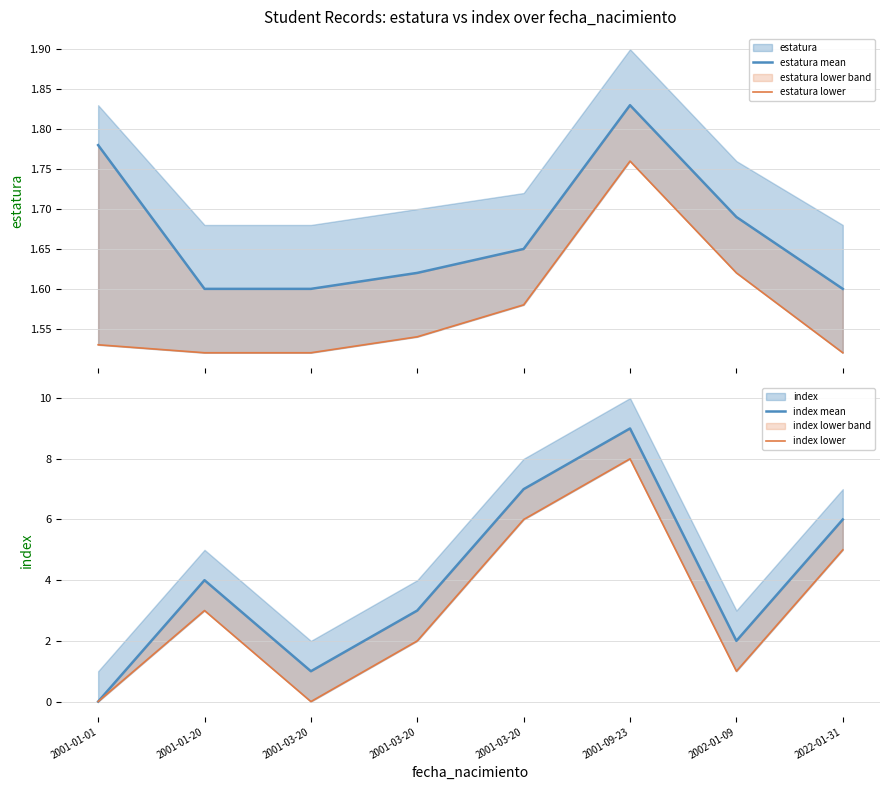

Reading left to right, what are all the values shown in this chart?

estatura mean: 1.8	1.6	1.6	1.6	1.6	1.8	1.7	1.6
estatura lower: 1.5	1.5	1.5	1.5	1.6	1.8	1.6	1.5
index mean: 0.0	4.0	1.0	3.0	7.0	9.0	2.0	6.0
index lower: 0.0	3.0	0.0	2.0	6.0	8.0	1.0	5.0